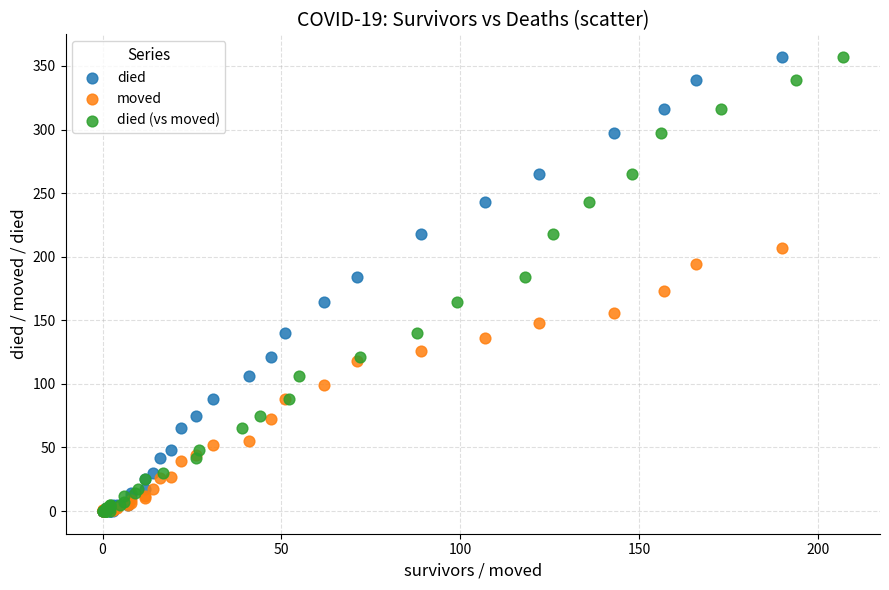

What are all the series names shown in the legend?

died, moved, died (vs moved)